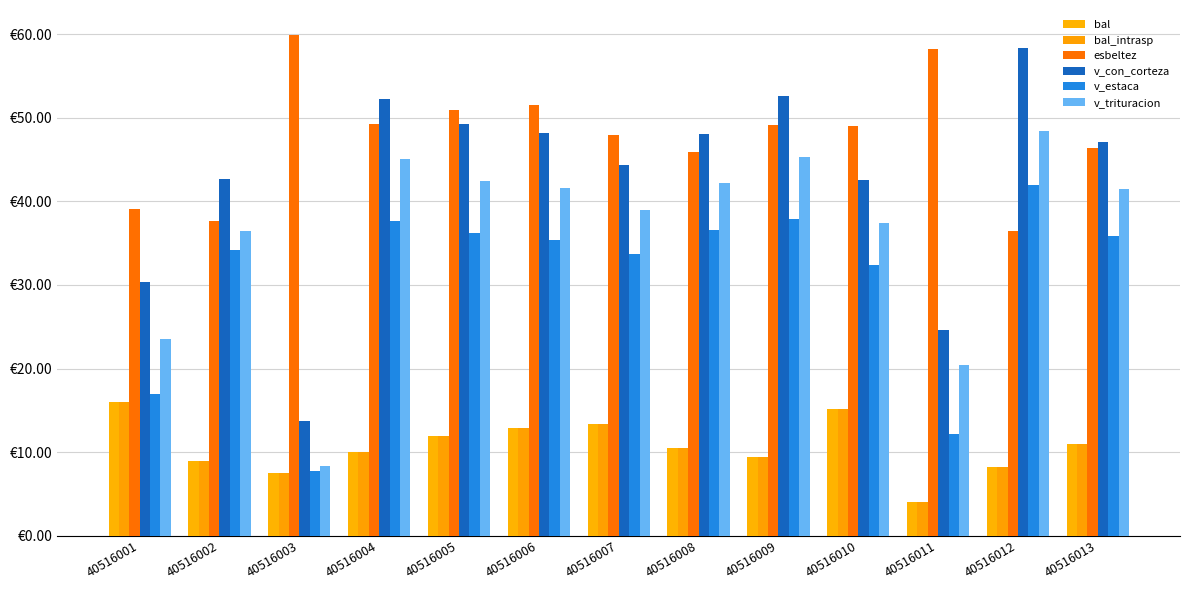

What is the sum of the v_con_corteza values at 40516002 and 40516005?

91.9